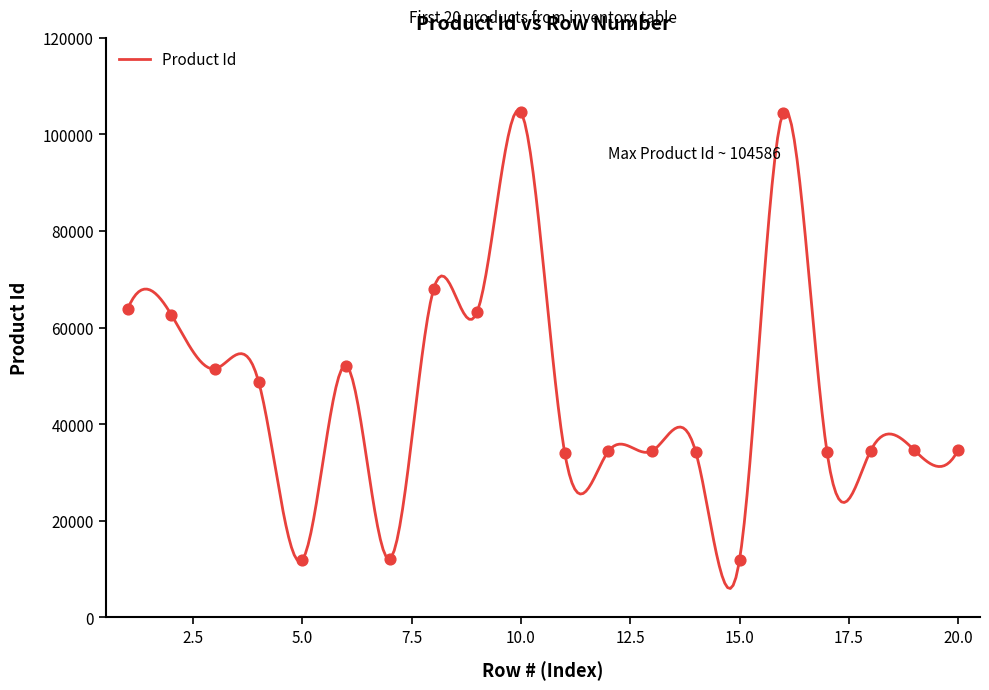

Between 15 and 11, which is larger?

11